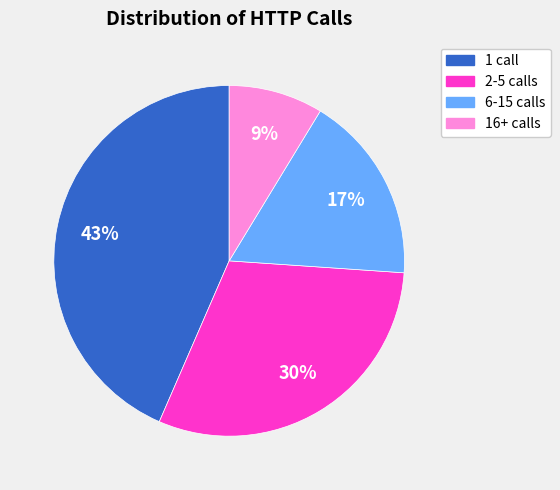

To the nearest percent, what is the average slice percentage?

25%